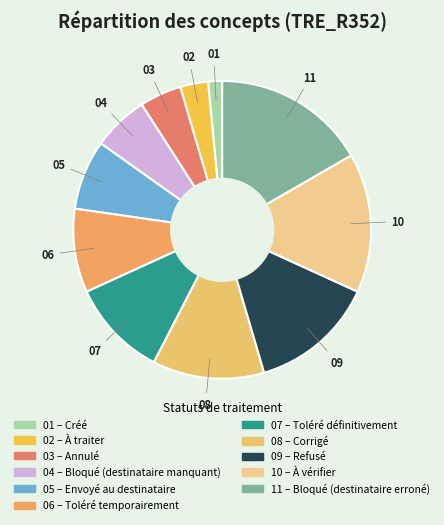

Count the number of slices in the pie.

11